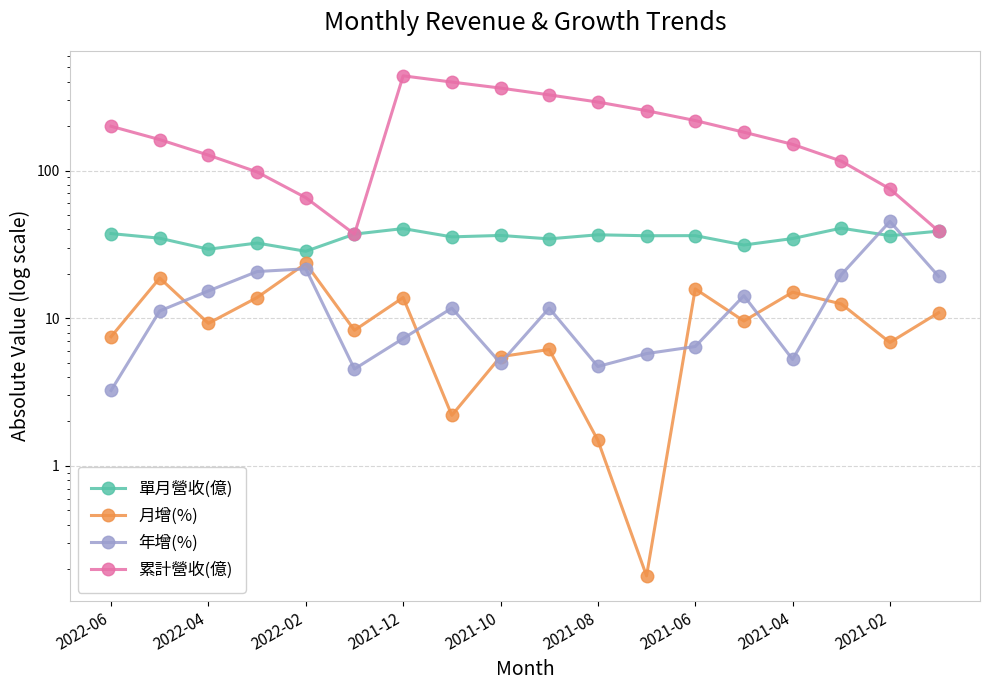

True or false: 單月營收(億) and 累計營收(億) intersect in this chart.

False